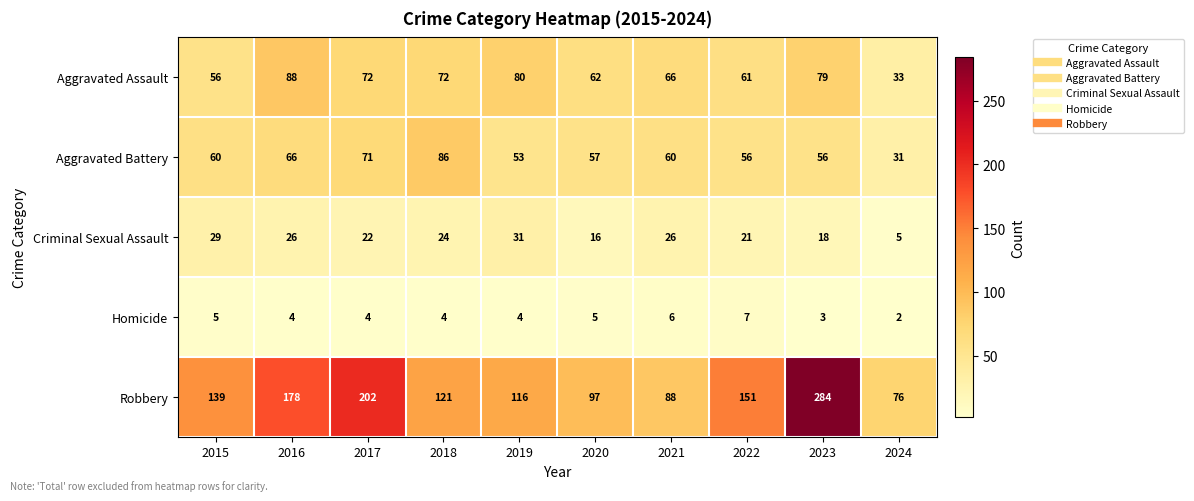

How many values in the Aggravated Assault series are below 72?

5